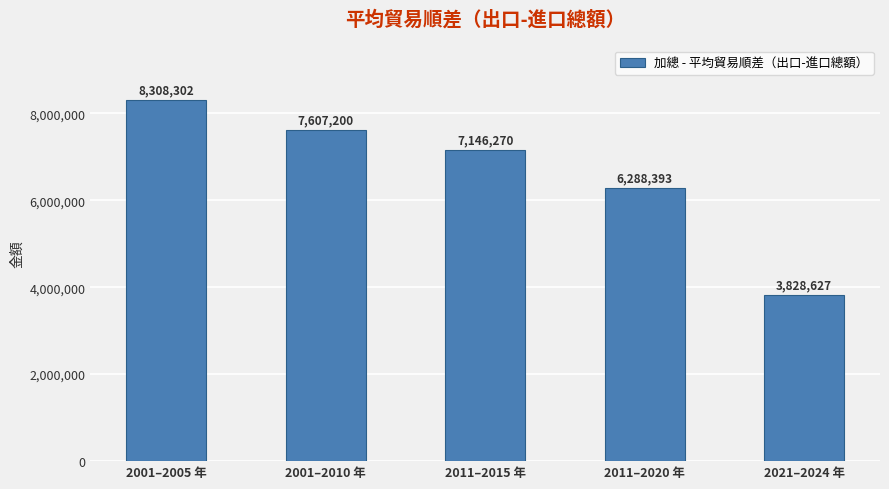

What is the change in value from 2011–2015 年 to 2021–2024 年?

-3317642.6